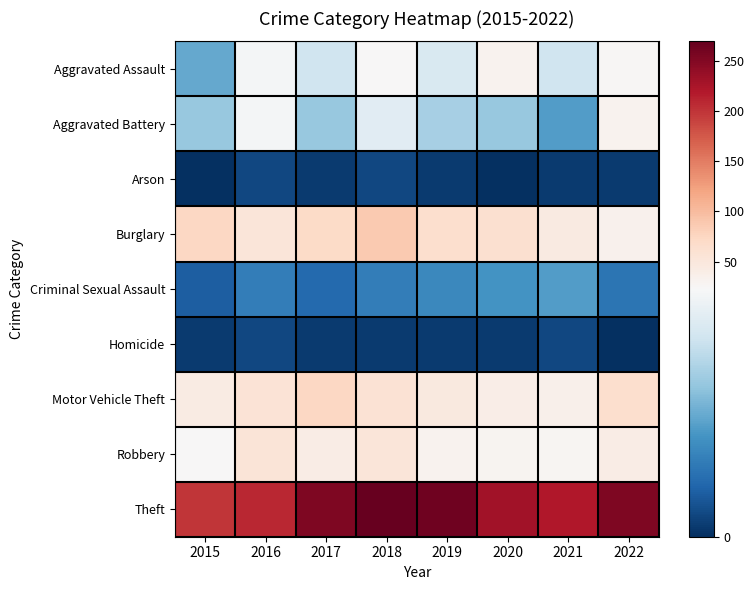

How many series are shown in this chart?

9